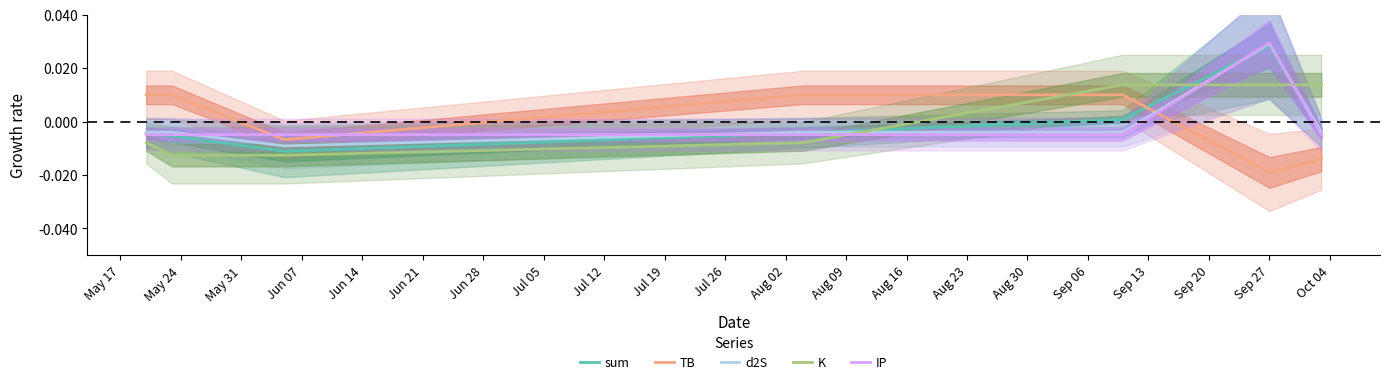

Which series has the largest total across all categories?

K